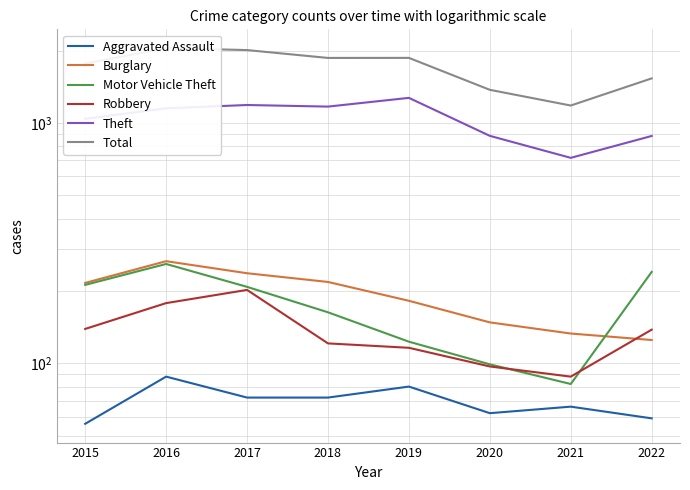

Where is Burglary nearest to the value 195?

2019